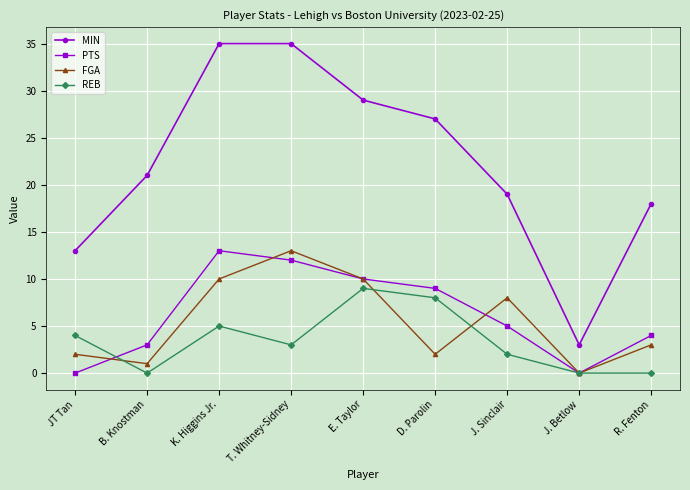

True or false: PTS has a value of 3 at B. Knostman.

True